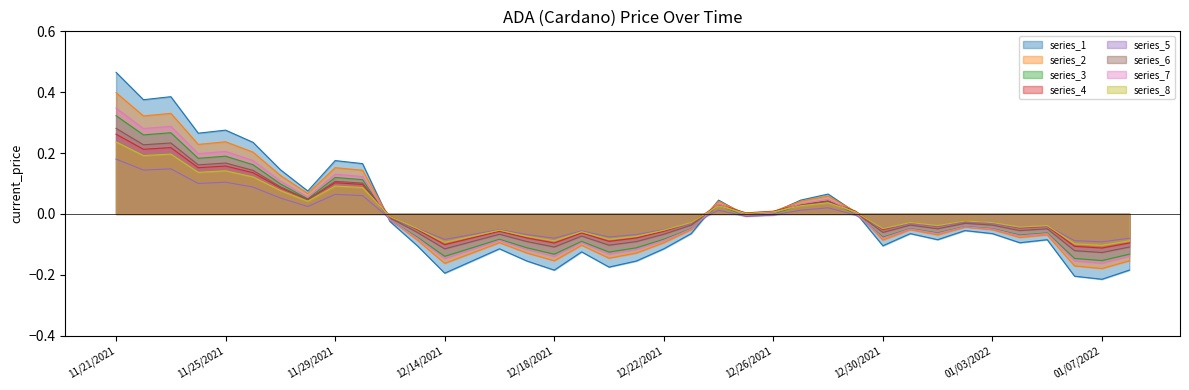

How many values exceed 0?

15